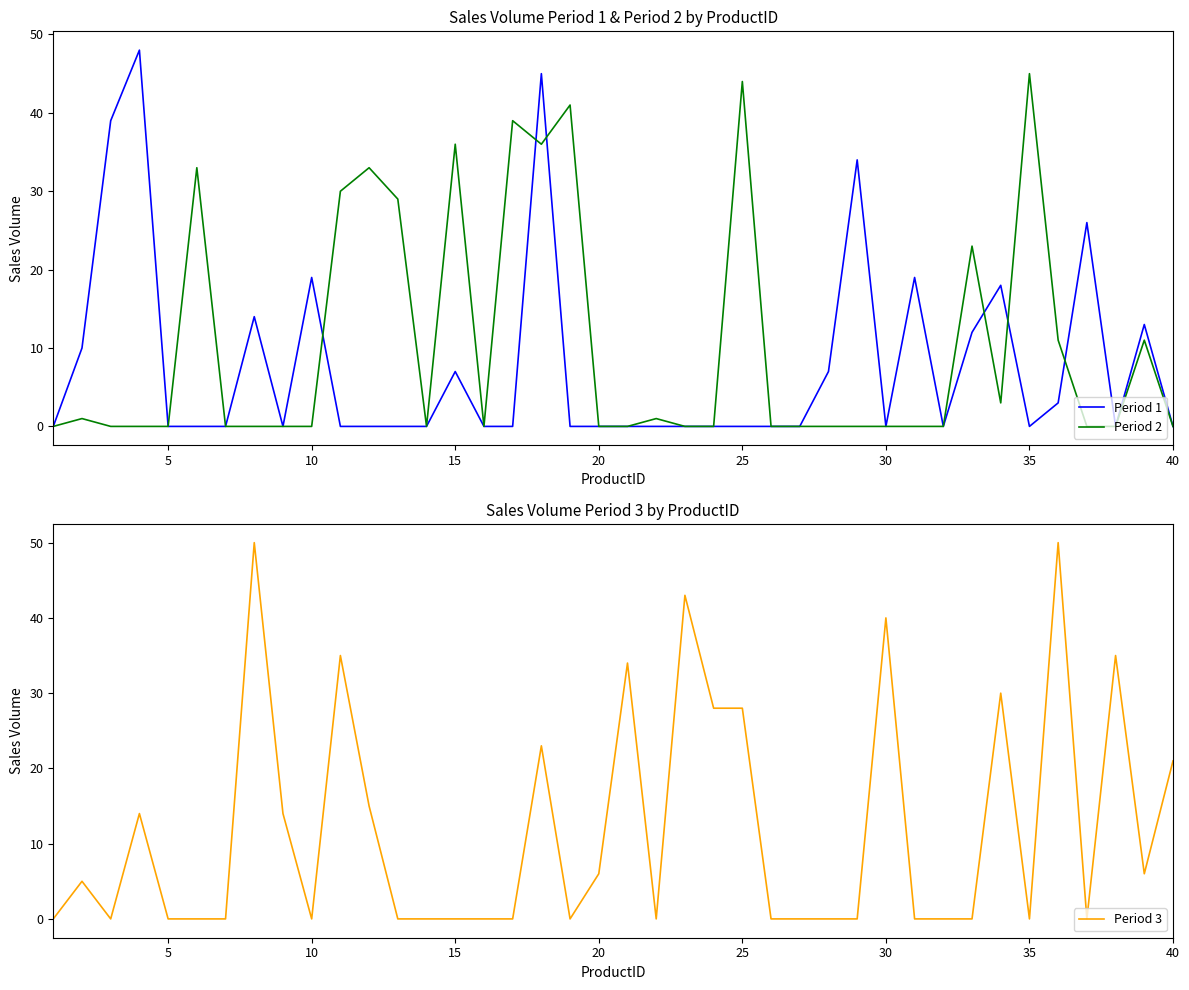

How many values in the Period 3 series exceed 0?

18